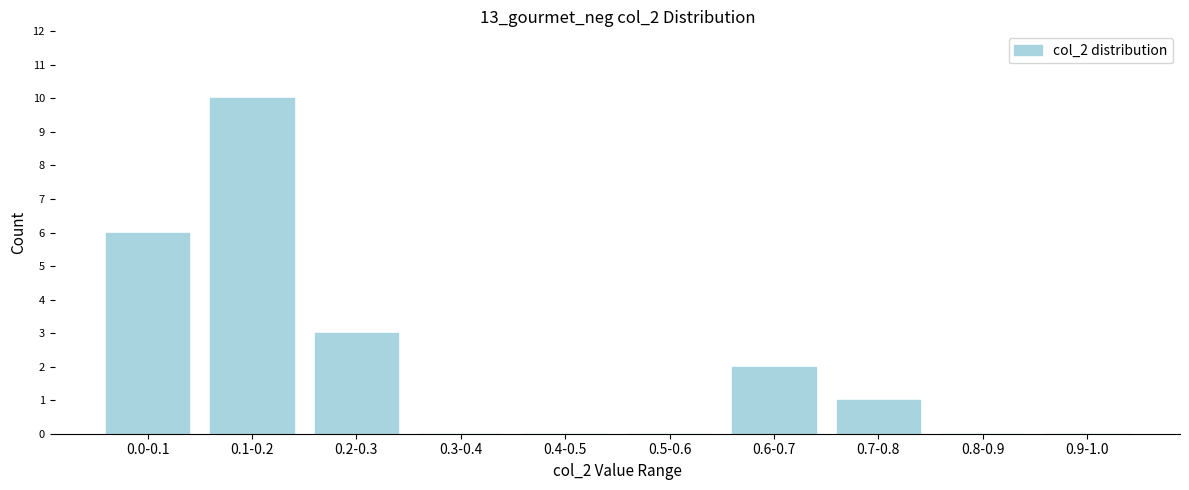

Reading left to right, extract all data points from this chart.

0.0-0.1=6	0.1-0.2=10	0.2-0.3=3	0.3-0.4=0	0.4-0.5=0	0.5-0.6=0	0.6-0.7=2	0.7-0.8=1	0.8-0.9=0	0.9-1.0=0